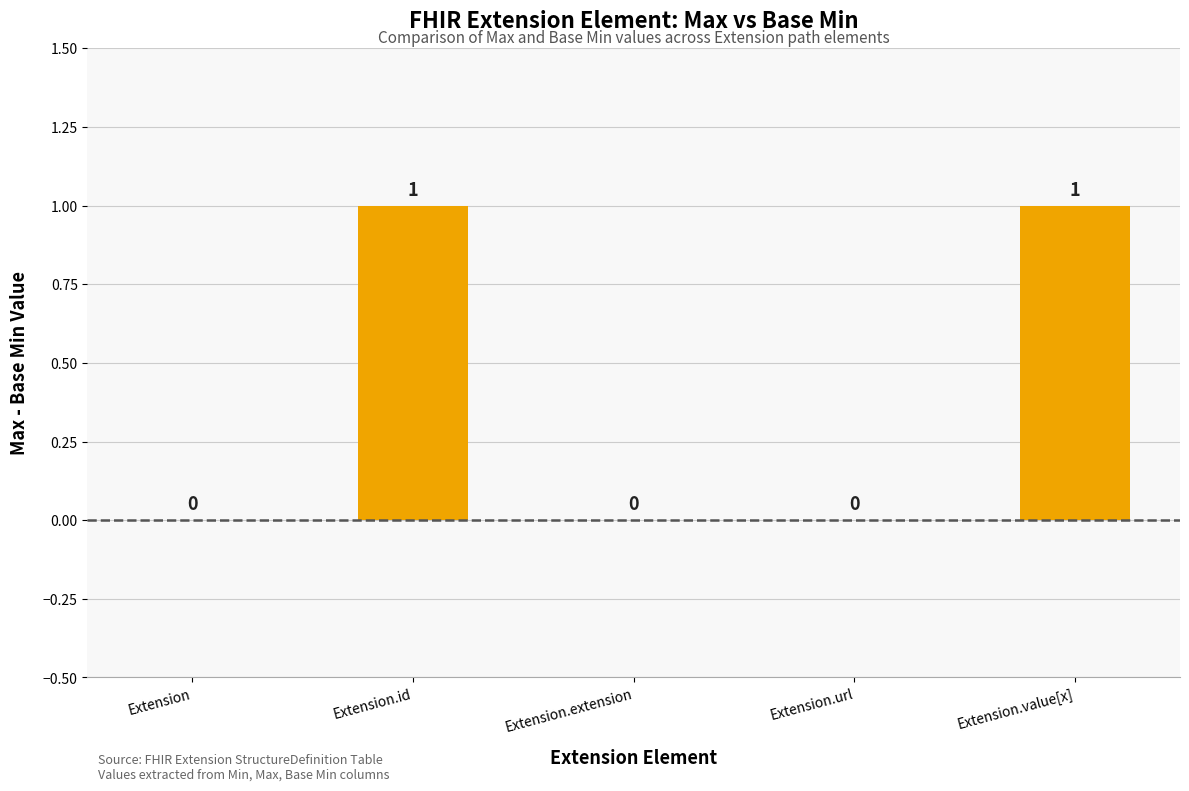

What is the change in value from Extension.url to Extension.value[x]?

+1